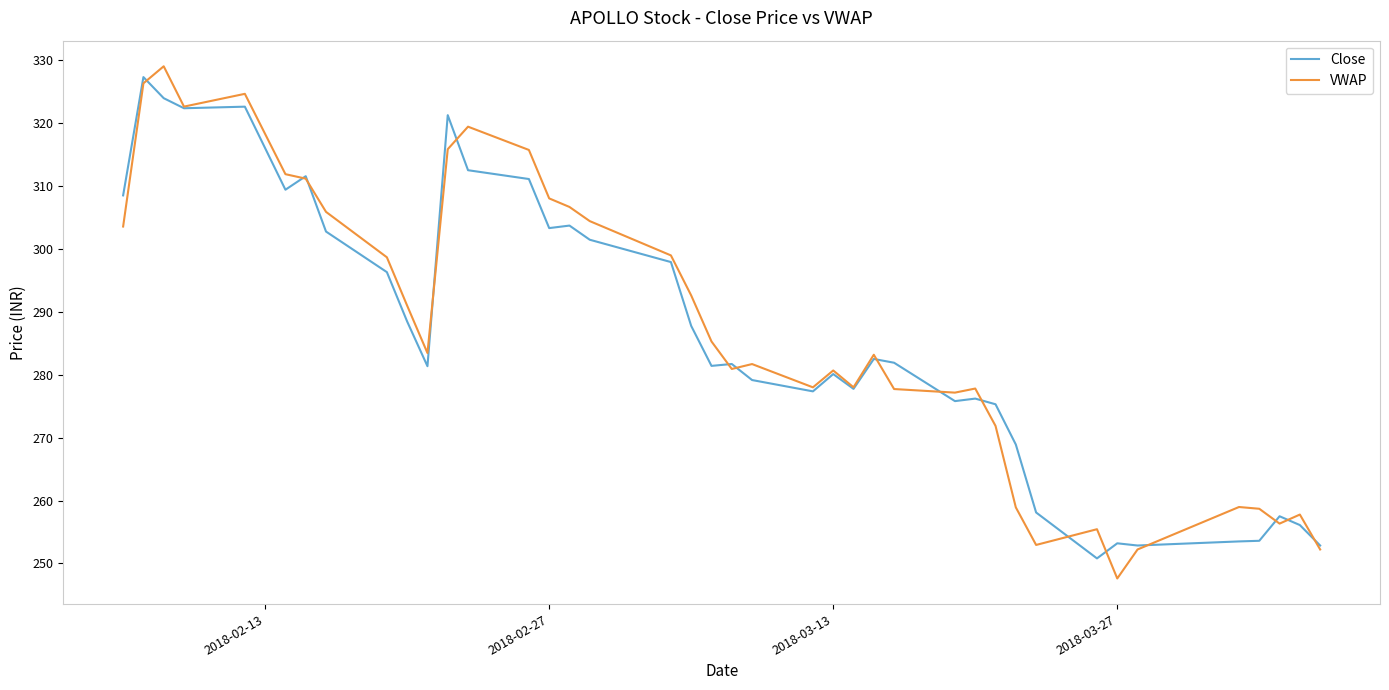

What is the greatest value displayed?

329.0